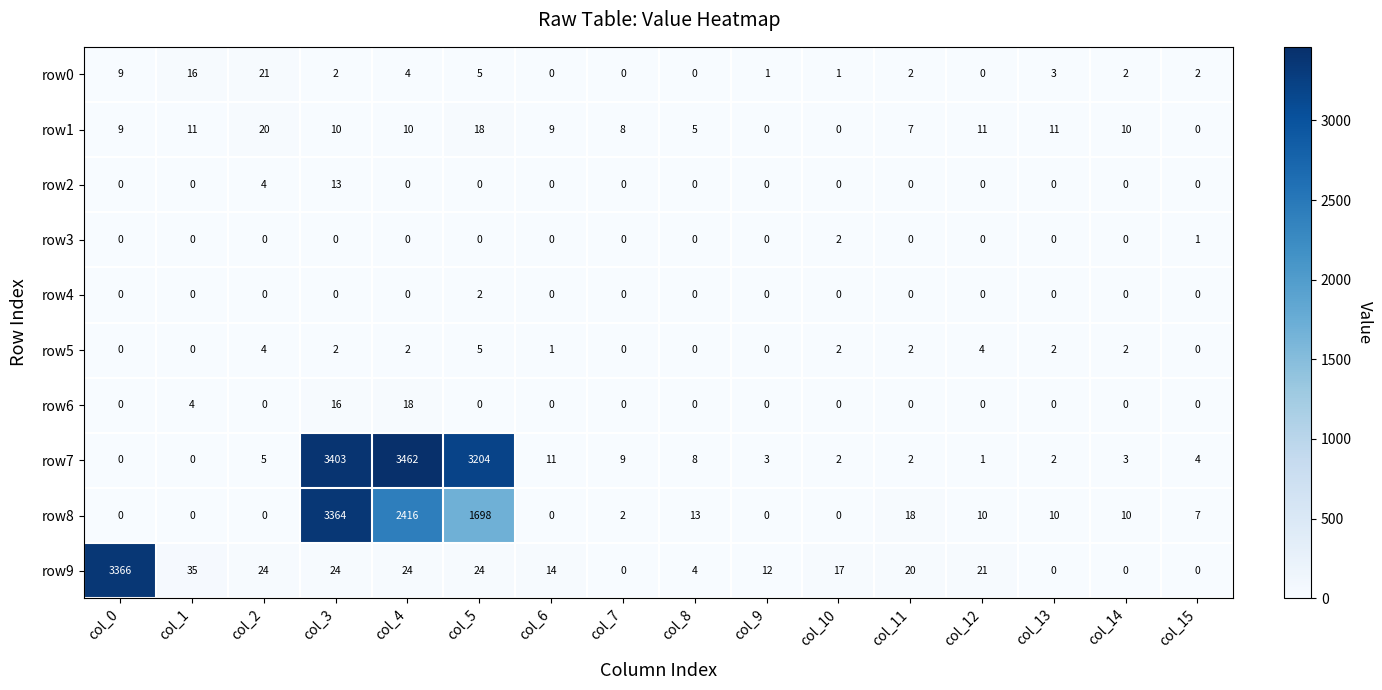

Where is row0 nearest to the value 10?

col_0